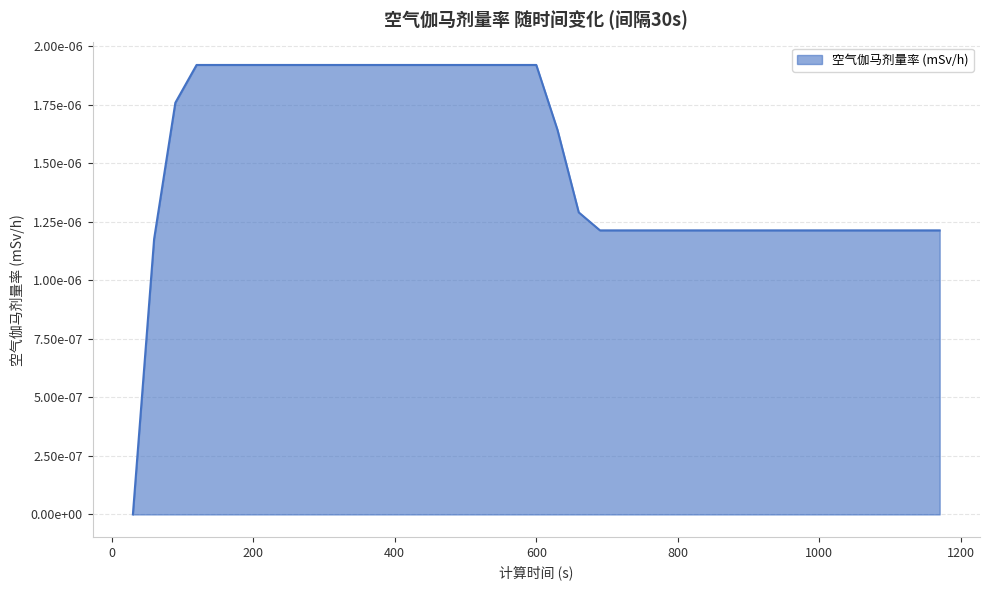

Does the chart display data point markers on the line(s)?

No